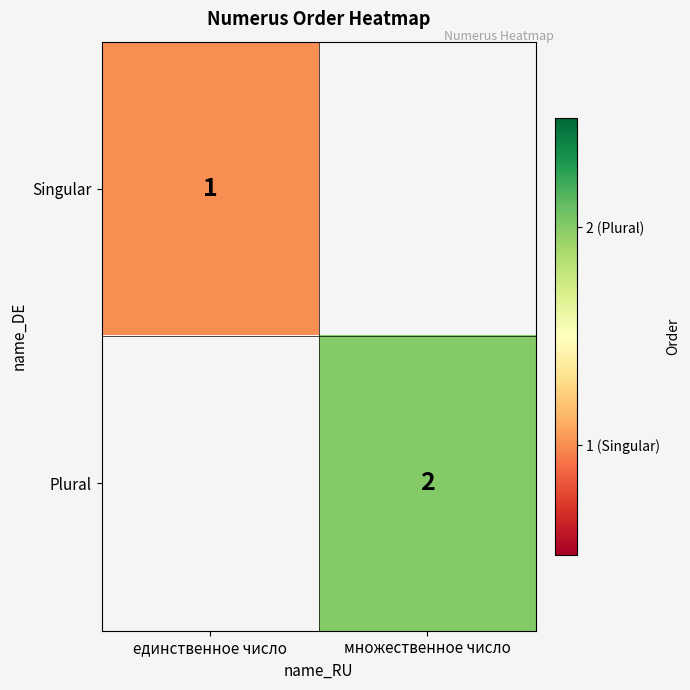

True or false: Plural has a value of 2 at множественное число.

True